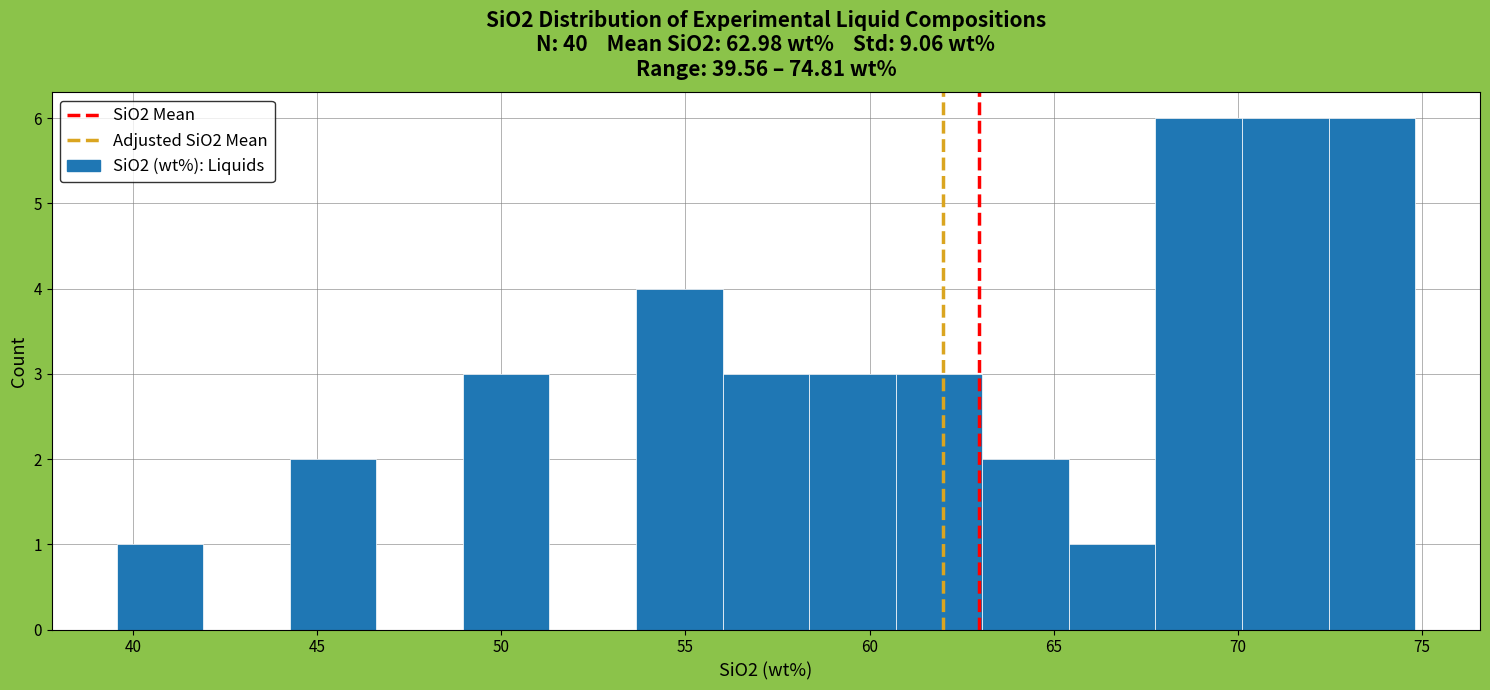

Reading left to right, transcribe this chart: for each bar, give the range it covers on the x-axis and its height. Neither the bar edges nor the heights are printed on the chart, so give them approximately, as read against the axes.

39.5 to 42.0: 1
42.0 to 44.5: 0
44.5 to 46.5: 2
46.5 to 49.0: 0
49.0 to 51.5: 3
51.5 to 53.5: 0
53.5 to 56.0: 4
56.0 to 58.5: 3
58.5 to 60.5: 3
60.5 to 63.0: 3
63.0 to 65.5: 2
65.5 to 68.0: 1
68.0 to 70.0: 6
70.0 to 72.5: 6
72.5 to 75.0: 6